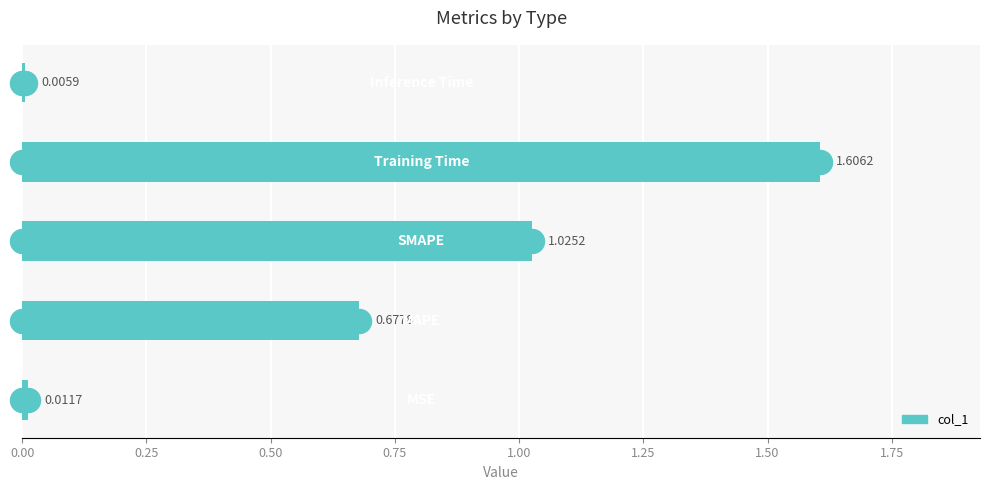

What is the ratio of the value at 0.25 to the value at 0.75?

0.4